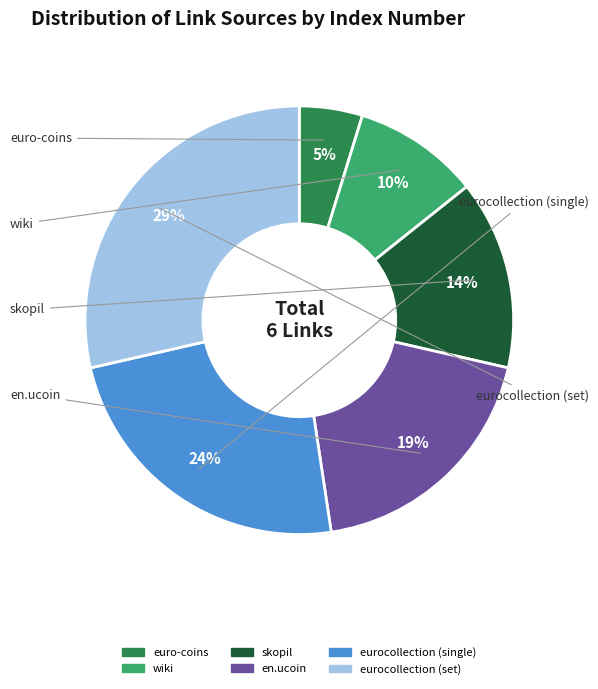

Rank the categories by value from highest to lowest.

eurocollection (set), eurocollection (single), en.ucoin, skopil, wiki, euro-coins